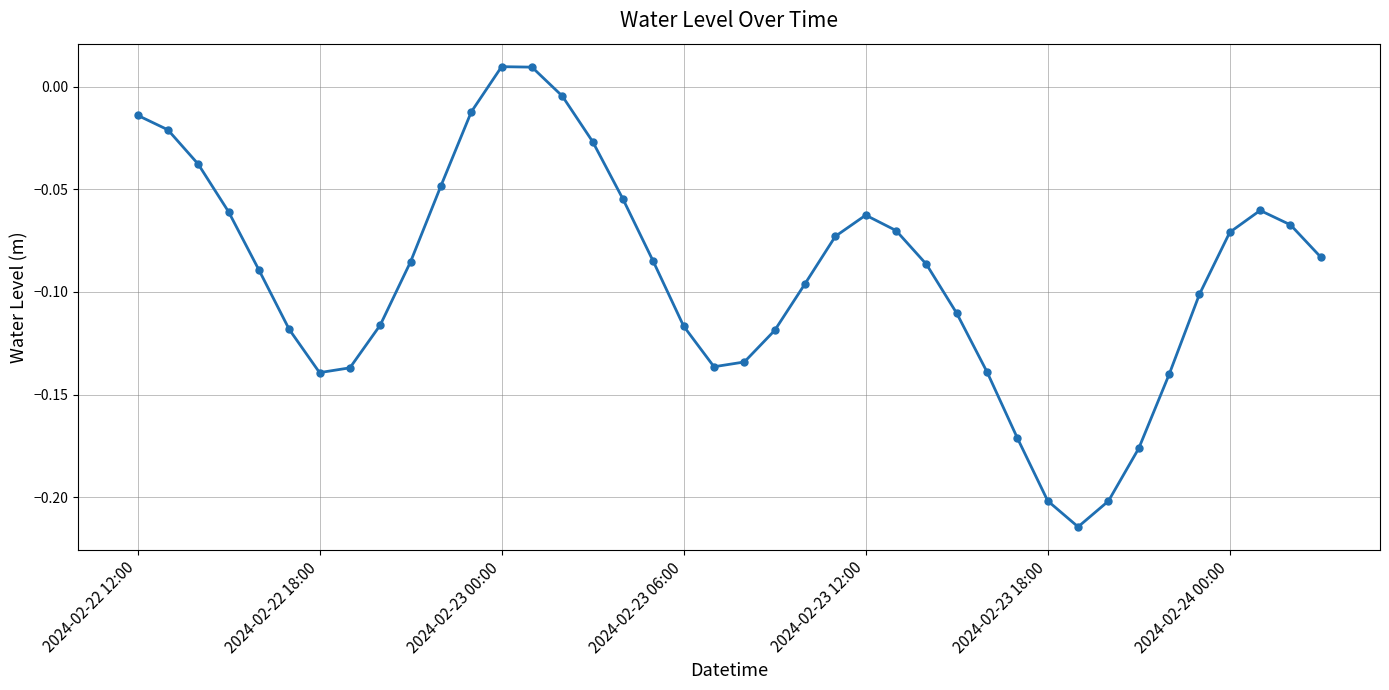

What is the sum of all values?

-3.7